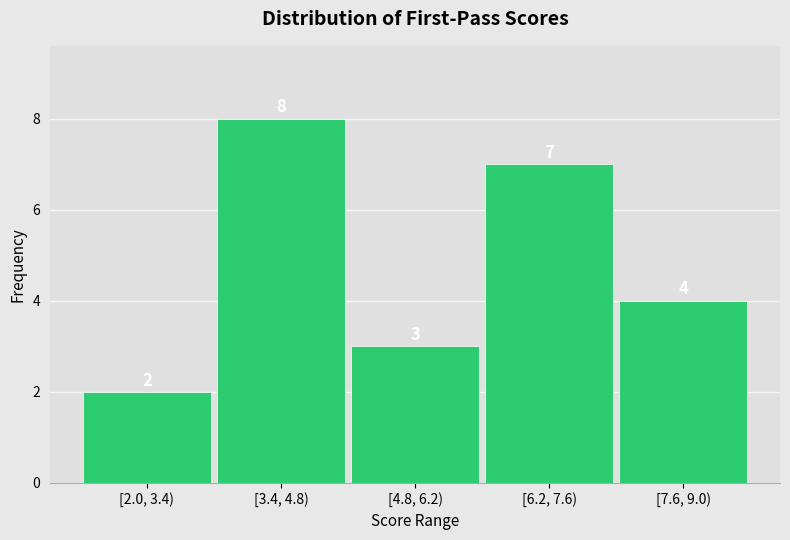

Reading left to right, list all the values displayed in this chart.

2	8	3	7	4